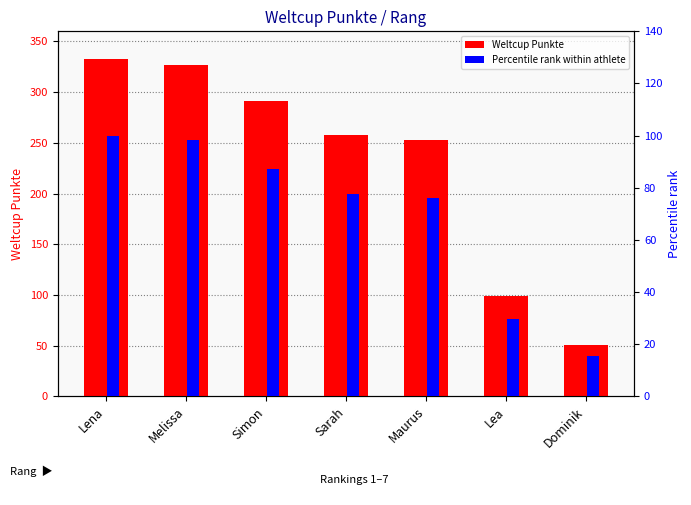

List the series in order of their peak value, lowest first.

Percentile rank within athlete, Weltcup Punkte